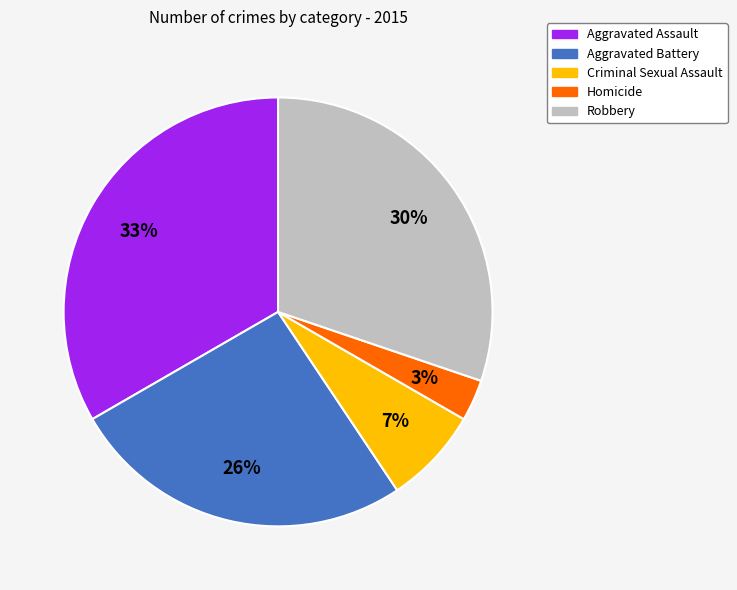

Does Robbery represent more than half of the total?

No